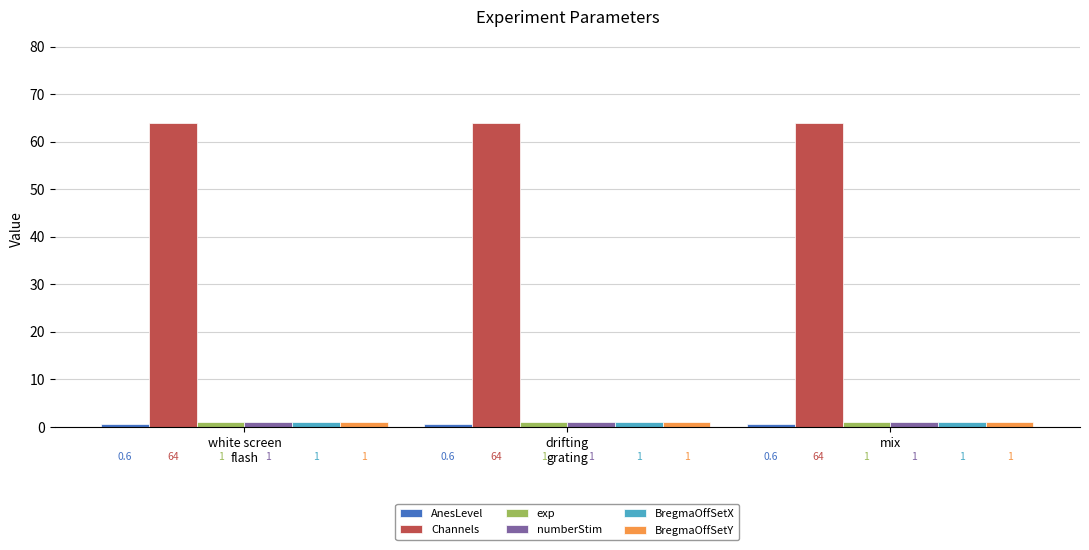

What is the value of the Channels bar at the 3rd from the left?

64.0